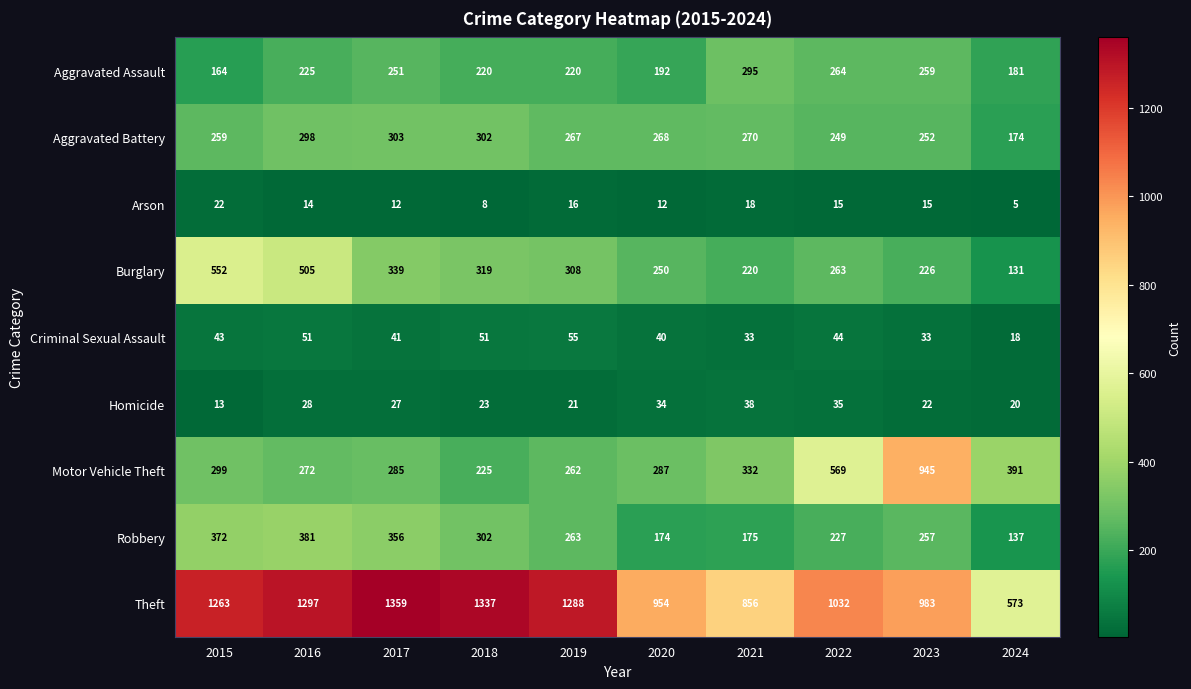

What is the spread (max minus min) of values at 2023?

968